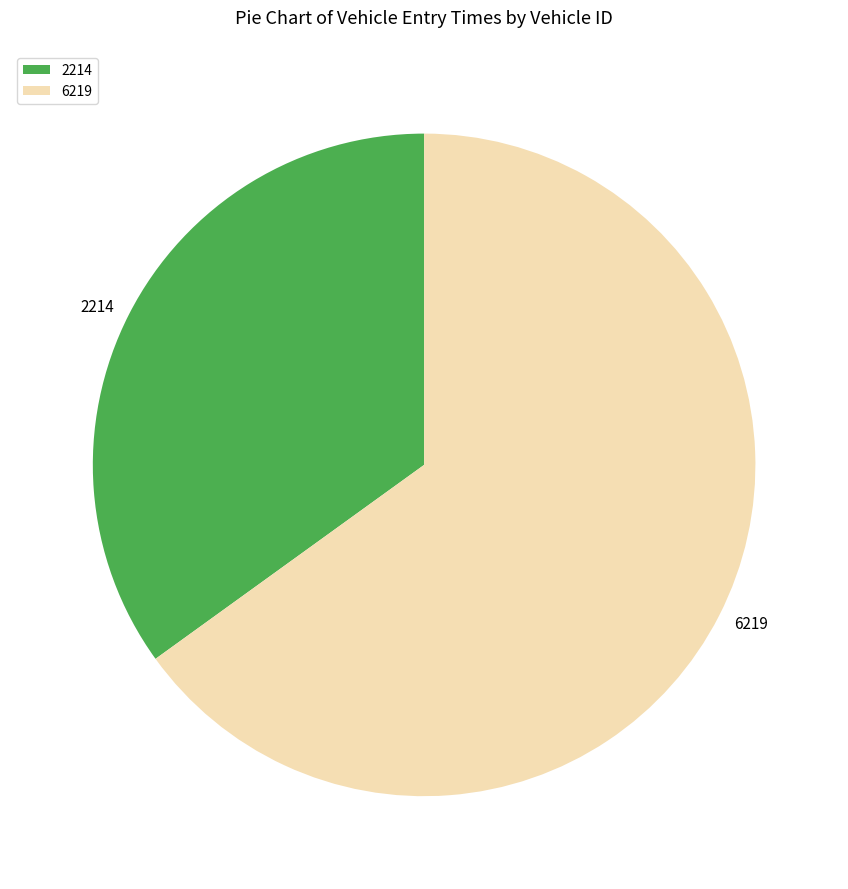

Rank the categories by value from highest to lowest.

6219, 2214